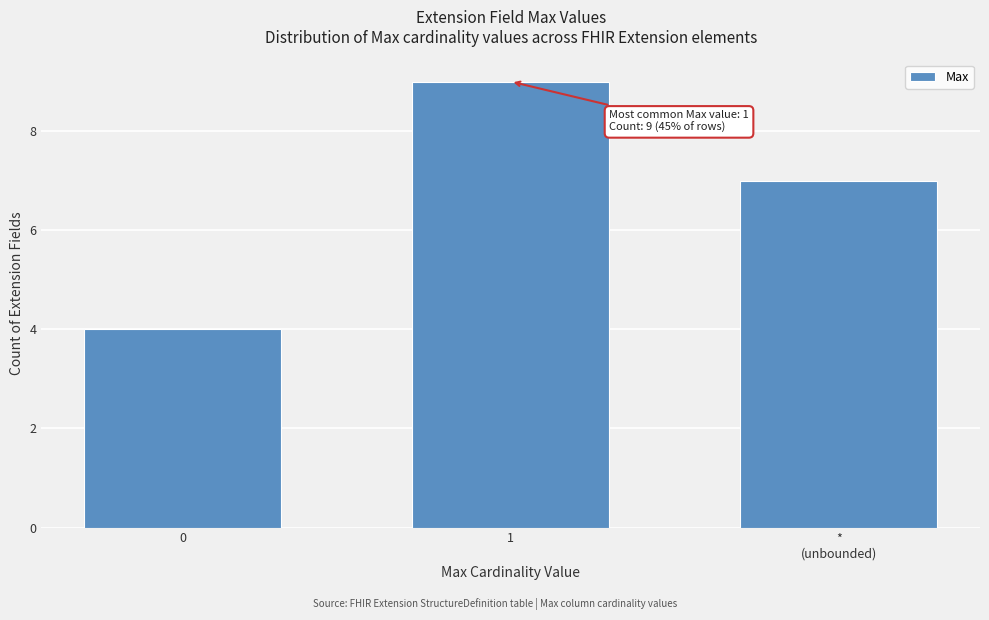

Reading left to right, what are all the values shown in this chart?

4	9	7